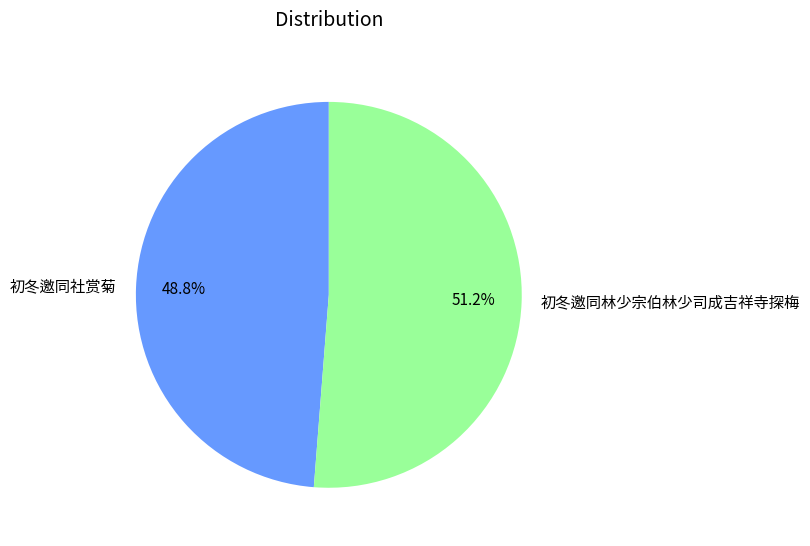

How much of the chart is everything except 初冬邀同林少宗伯林少司成吉祥寺探梅?

48.8%